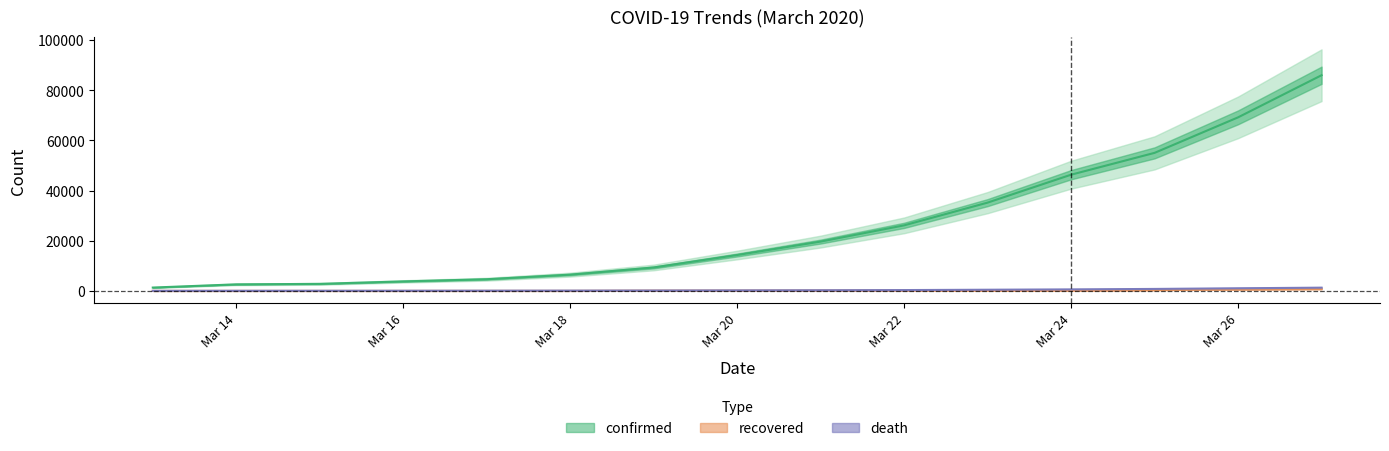

What is the approximate value of recovered at Mar 22, to the nearest 50?

200